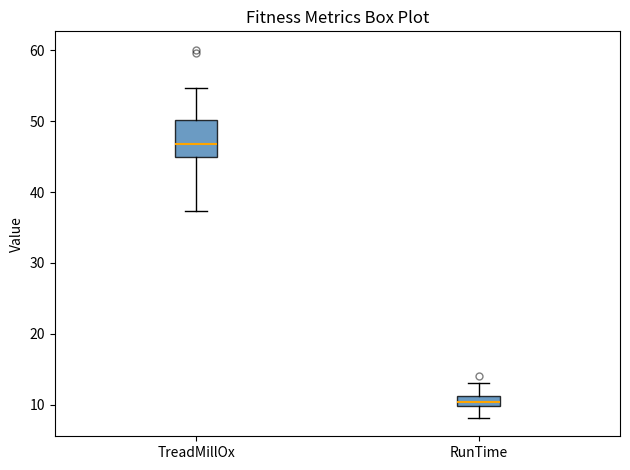

Which box is the tallest, from its lower edge to its upper edge?

TreadMillOx